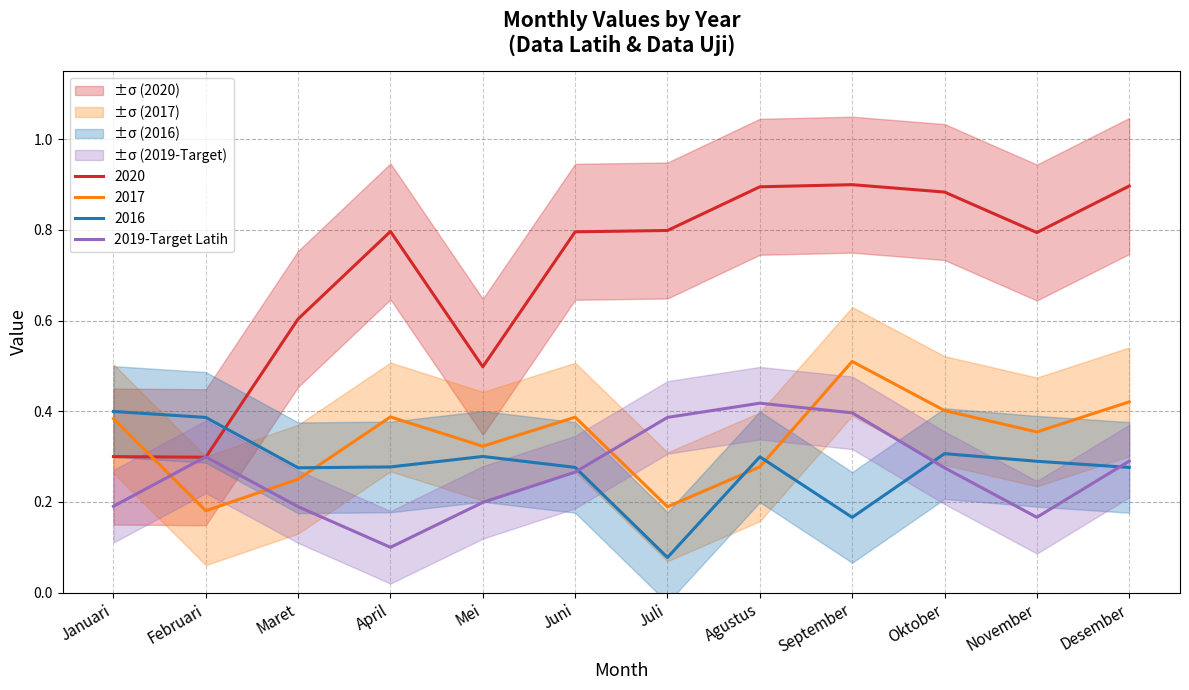

True or false: the data shows 0.5 at Juni.

False